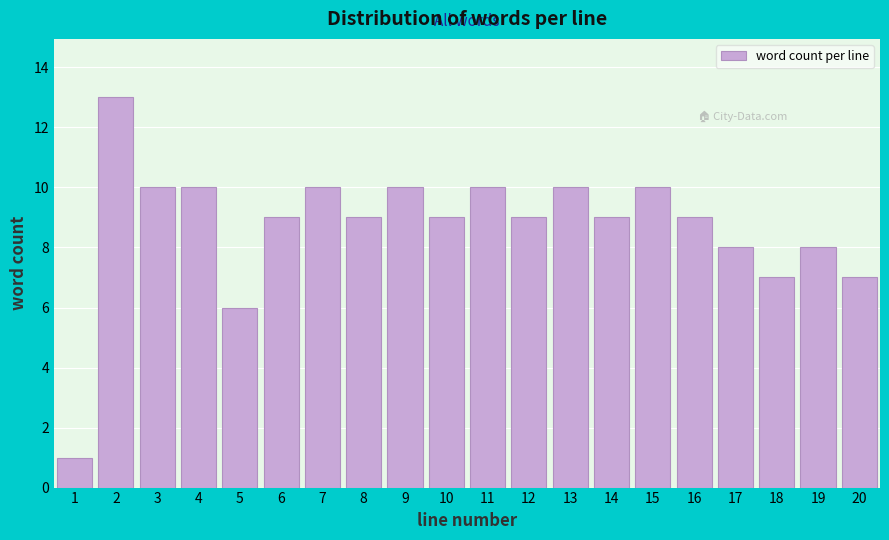

Reading right to left, extract all data points from this chart.

20=7	19=8	18=7	17=8	16=9	15=10	14=9	13=10	12=9	11=10	10=9	9=10	8=9	7=10	6=9	5=6	4=10	3=10	2=13	1=1